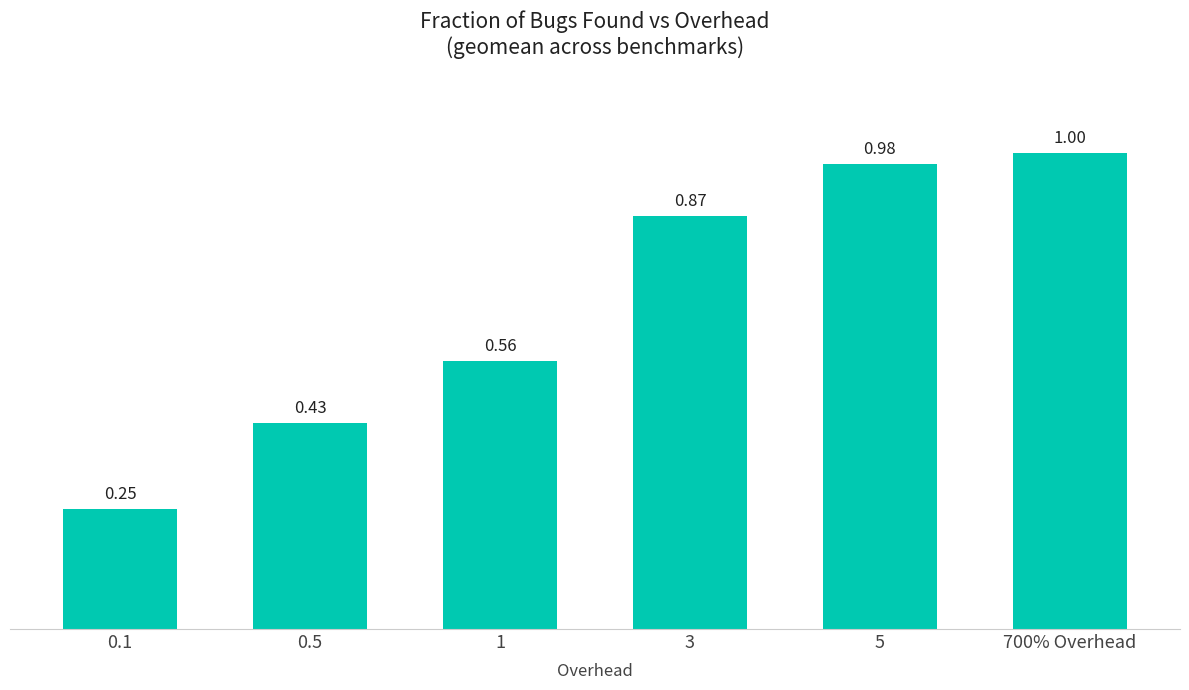

What is the sum of all values?

4.1